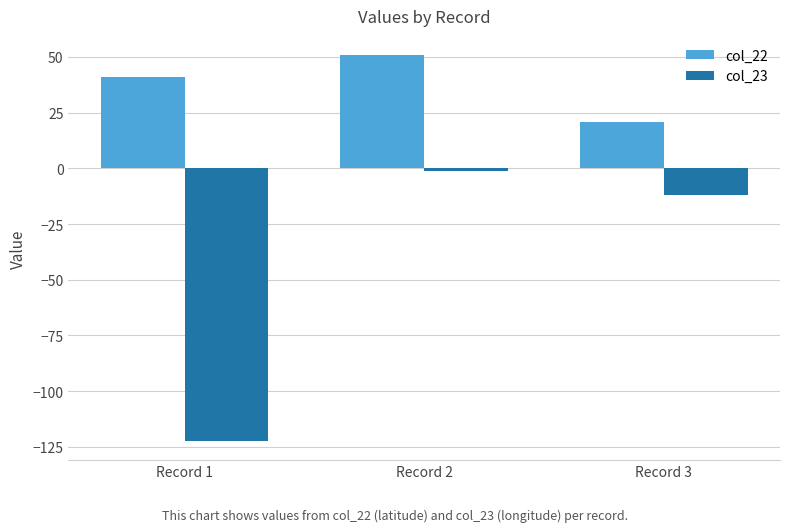

What is the difference between the second highest and minimum values in the col_22 series?

20.0